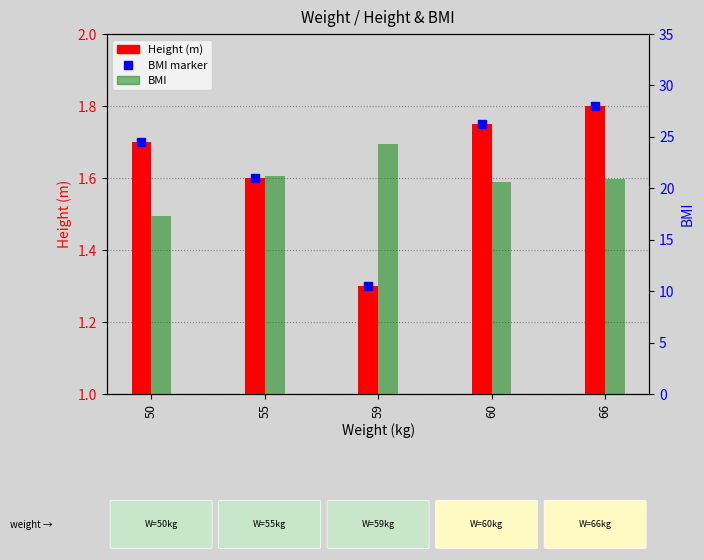

Rank the series by their maximum value, from lowest to highest.

Height, BMI